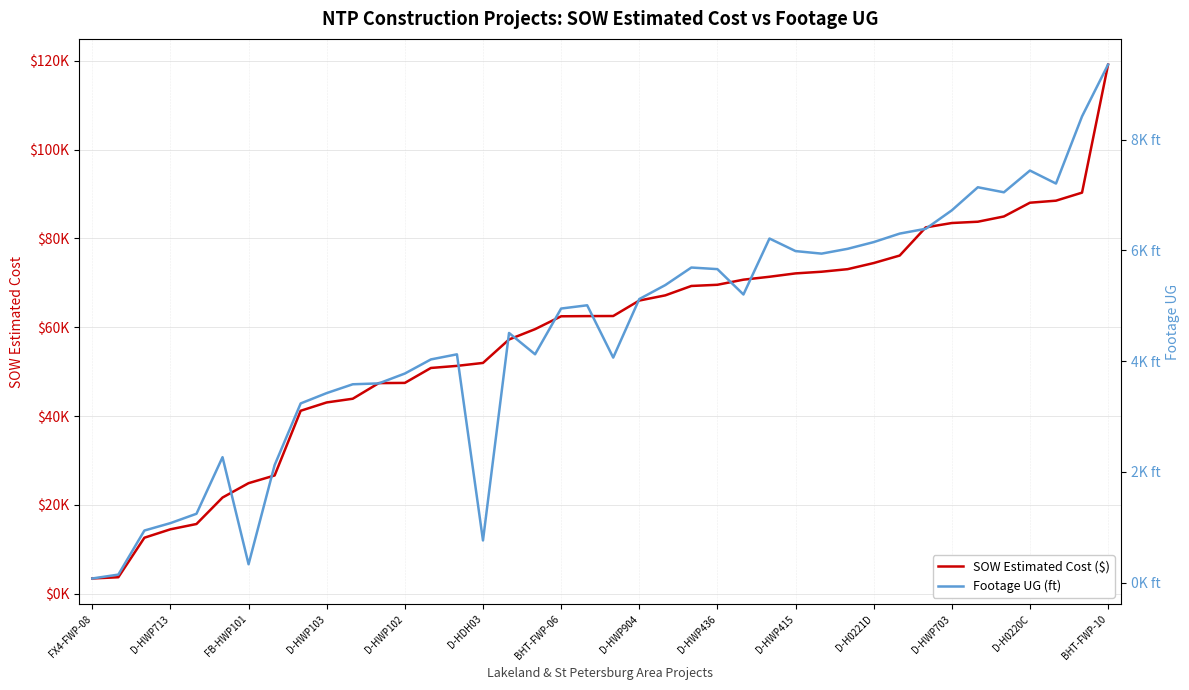

What is the highest value of the SOW Estimated Cost ($) series?

119135.3